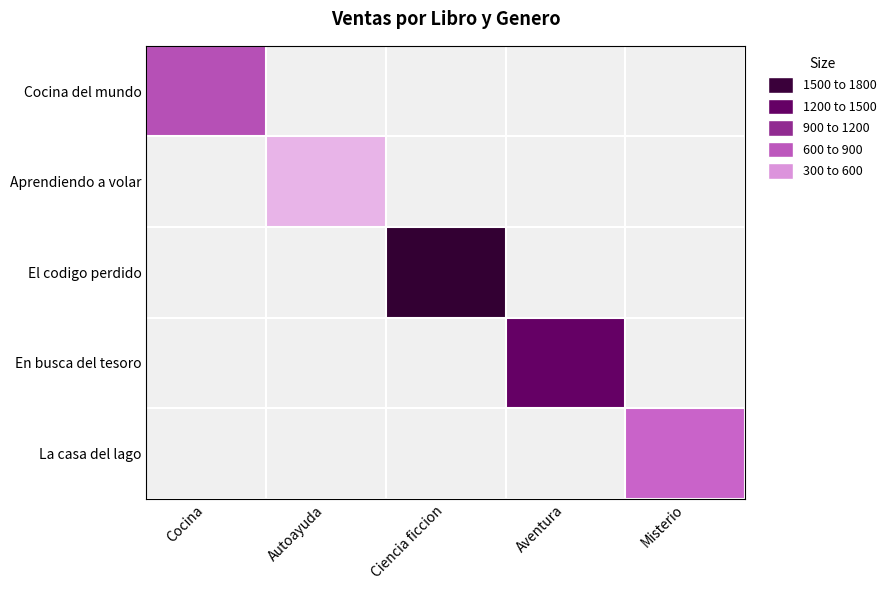

Is it true that Aprendiendo a volar equals 411.4 at Autoayuda?

False